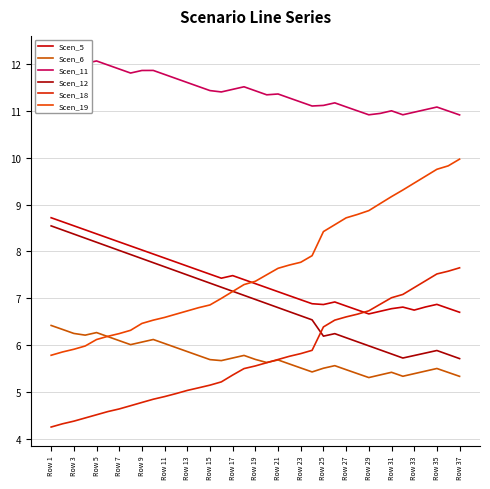

What is the difference between the Scen_12 values at 31 and 22?

0.9